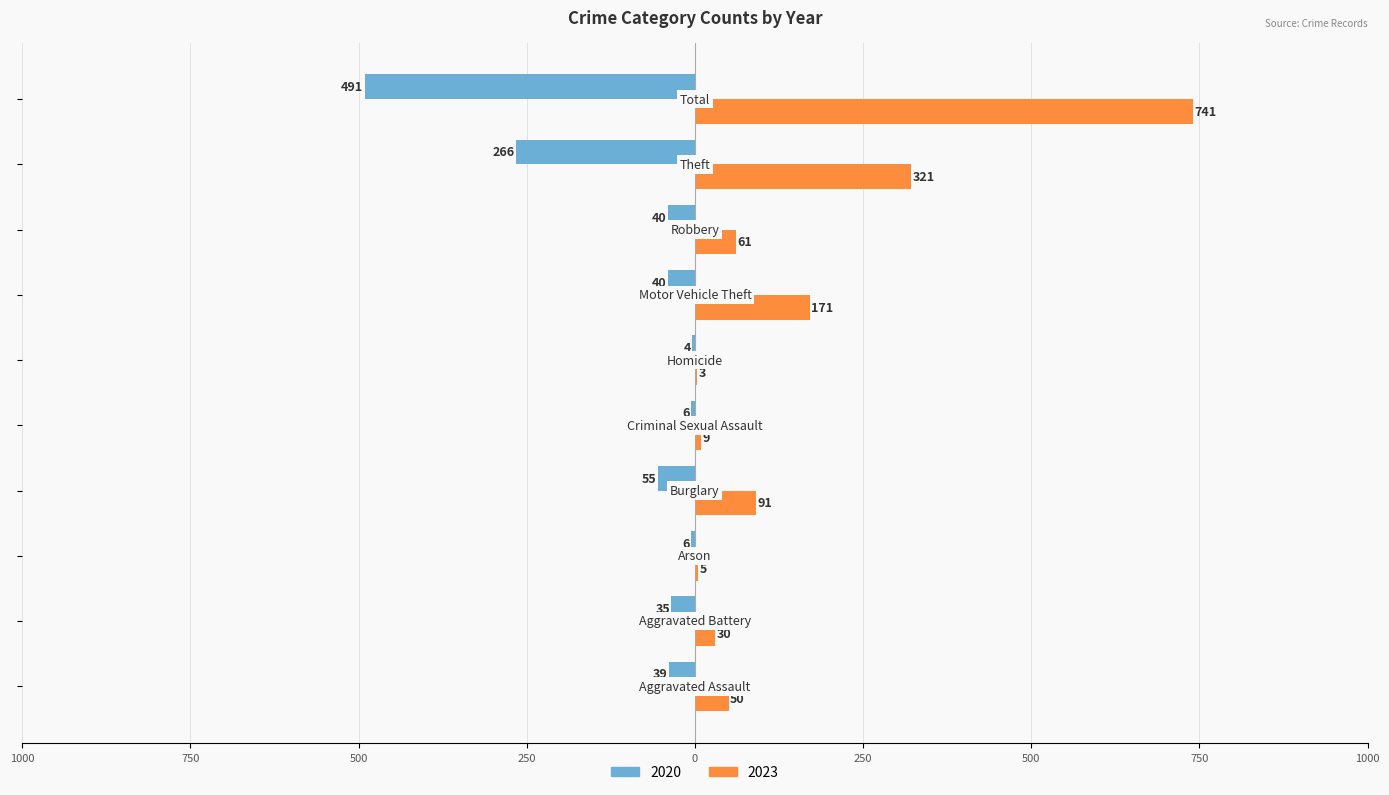

Reading right to left, list all the values displayed in this chart.

2020: -491	-266	-40	-40	-4	-6	-55	-6	-35	-39
2023: 741	321	61	171	3	9	91	5	30	50